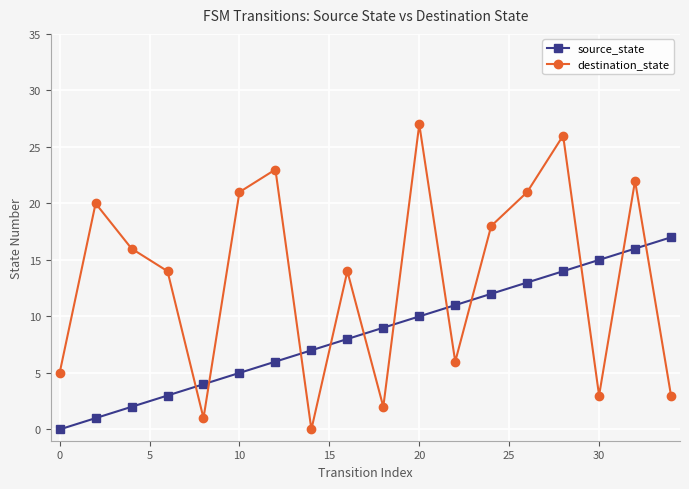

Which series has the widest spread of values?

destination_state